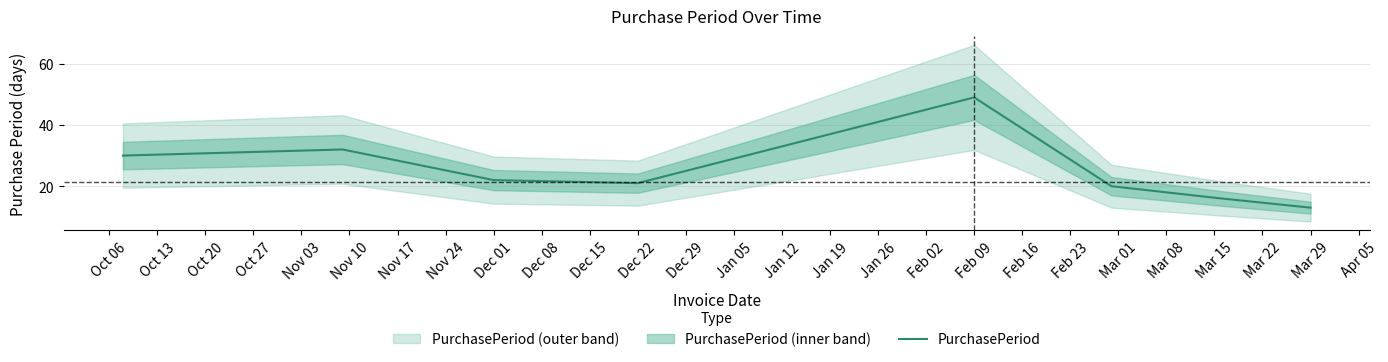

Which category has the lowest value in the PurchasePeriod series?

Mar 29